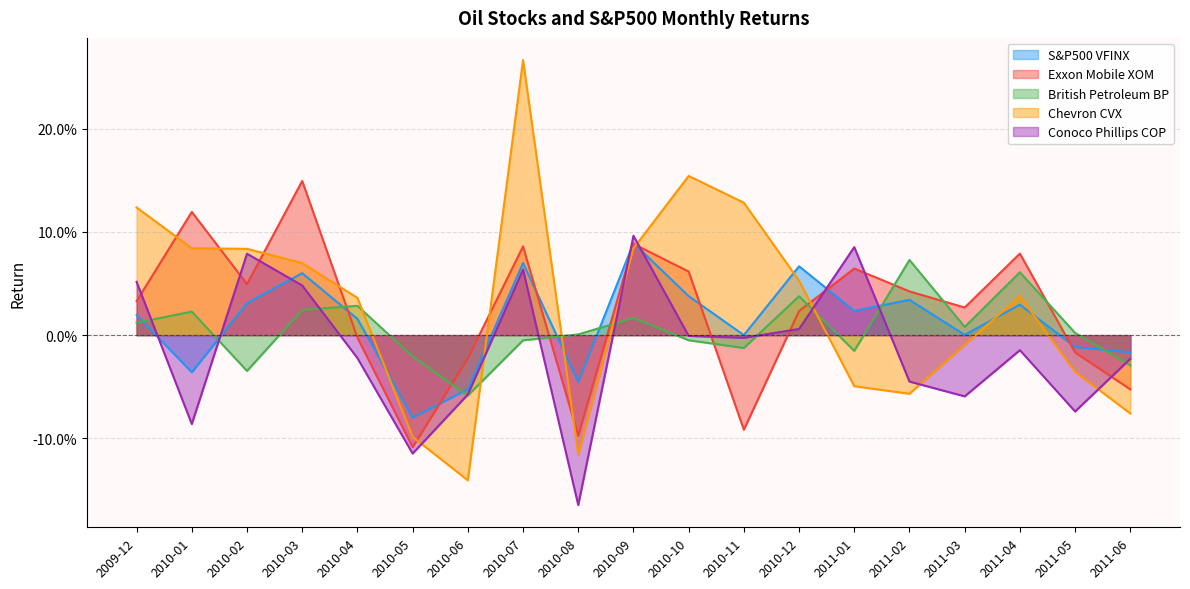

Which has a higher value, 2011-01 or 2011-02?

2011-02